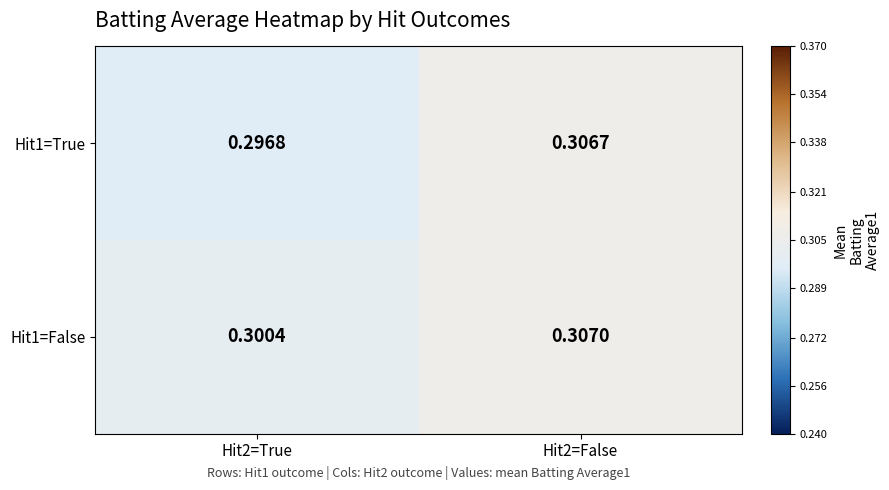

Is the value of Hit1=True at Hit2=False greater than the value of Hit1=False at Hit2=False?

No